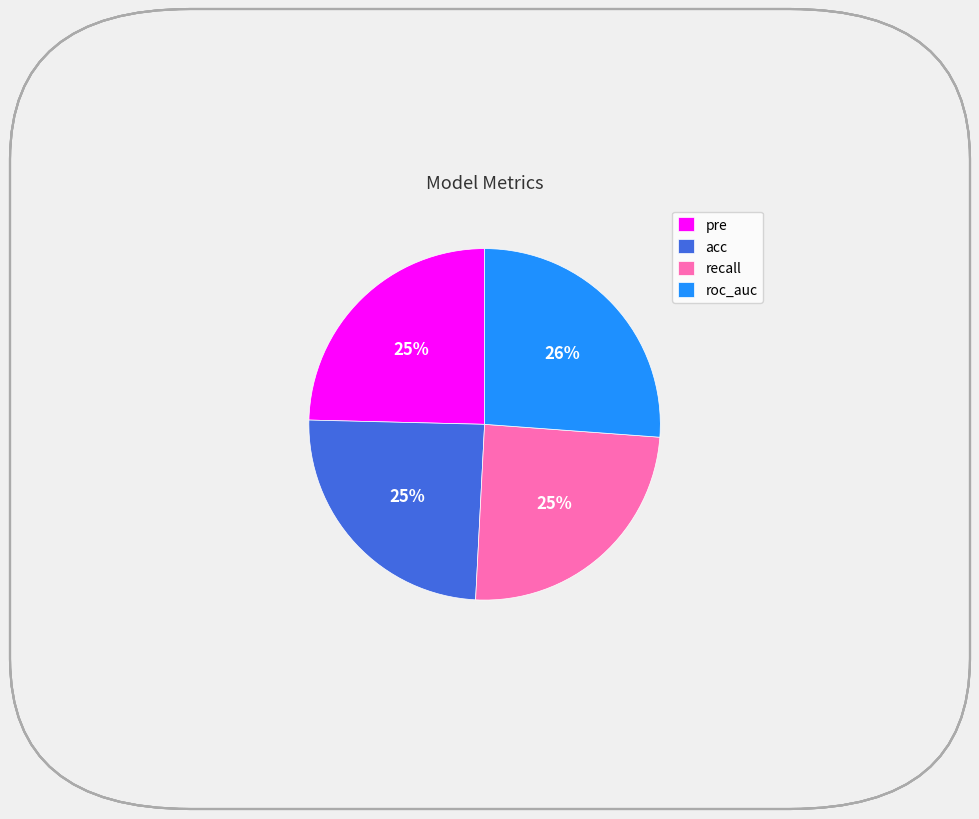

What percentage is the roc_auc slice, to the nearest percent?

26%